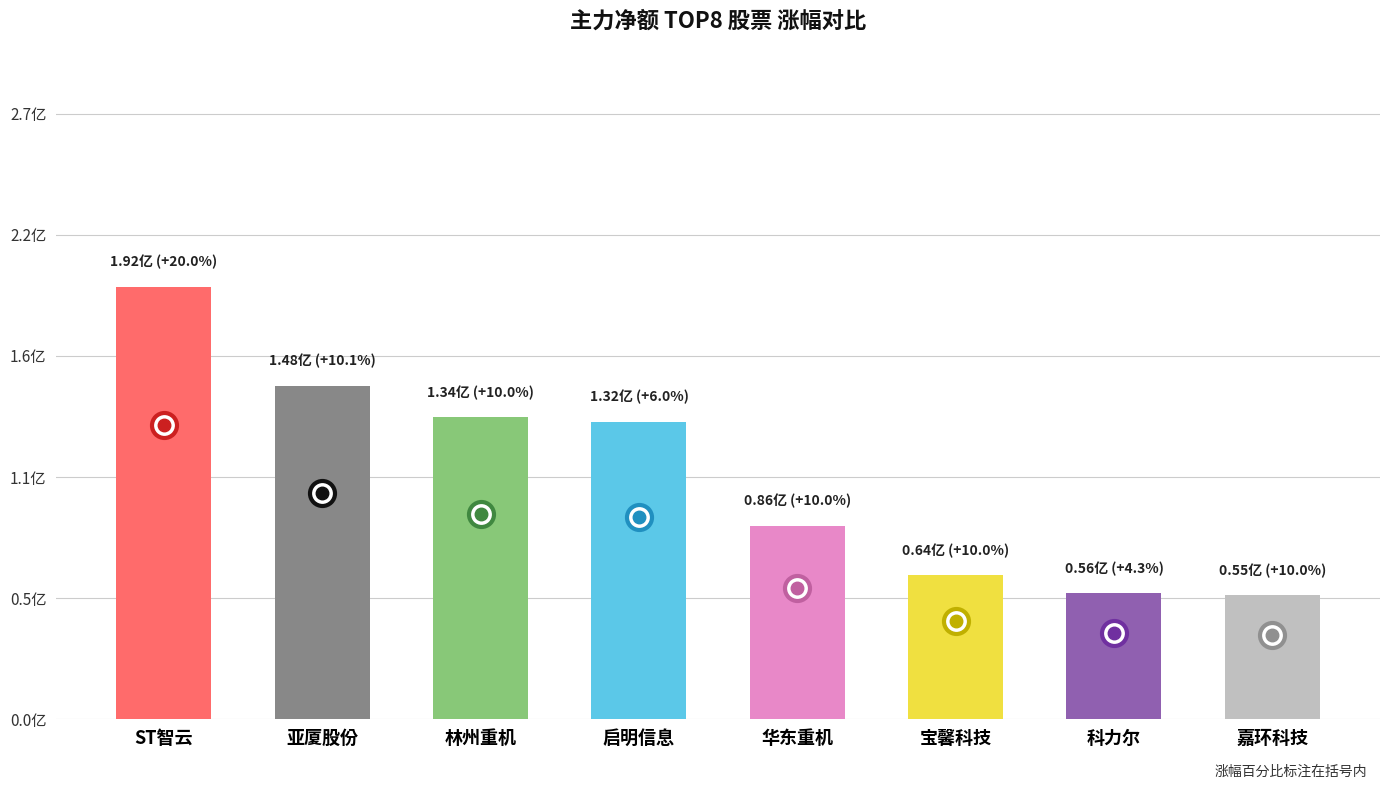

What is the sum of all values?

8.7